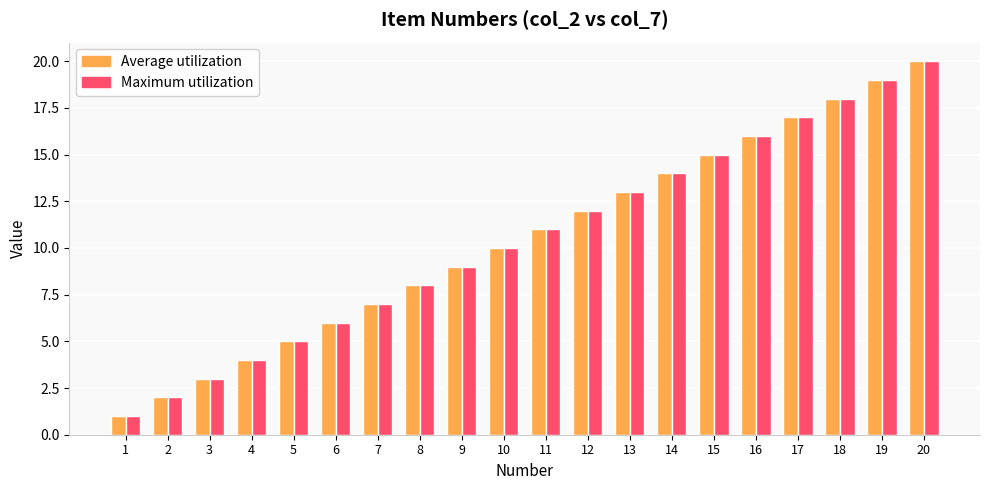

Reading right to left, transcribe all the data shown in this chart.

Average utilization: 20	19	18	17	16	15	14	13	12	11	10	9	8	7	6	5	4	3	2	1
Maximum utilization: 20	19	18	17	16	15	14	13	12	11	10	9	8	7	6	5	4	3	2	1